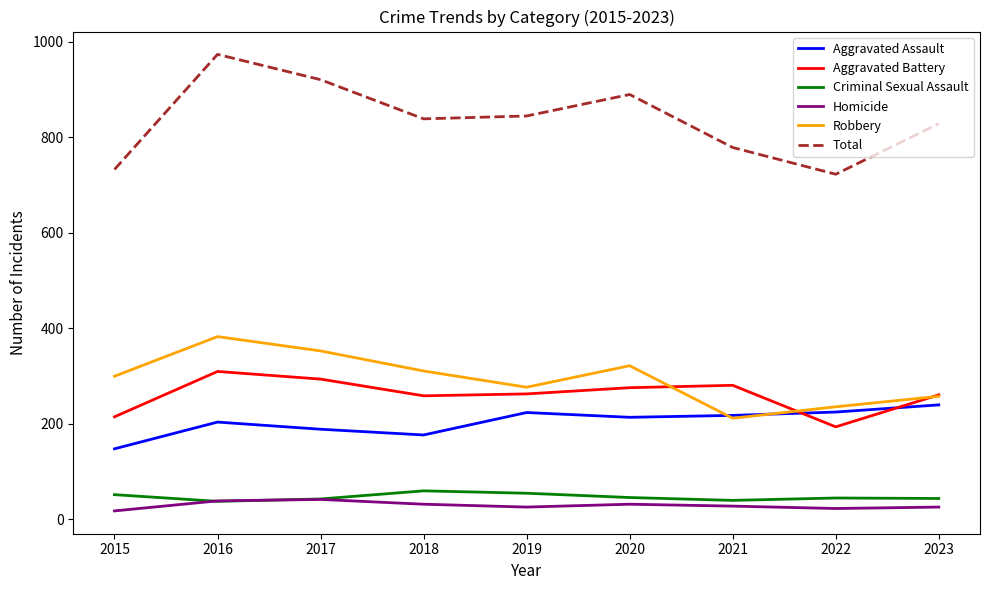

What is the difference between the Robbery values at 2023 and 2017?

95